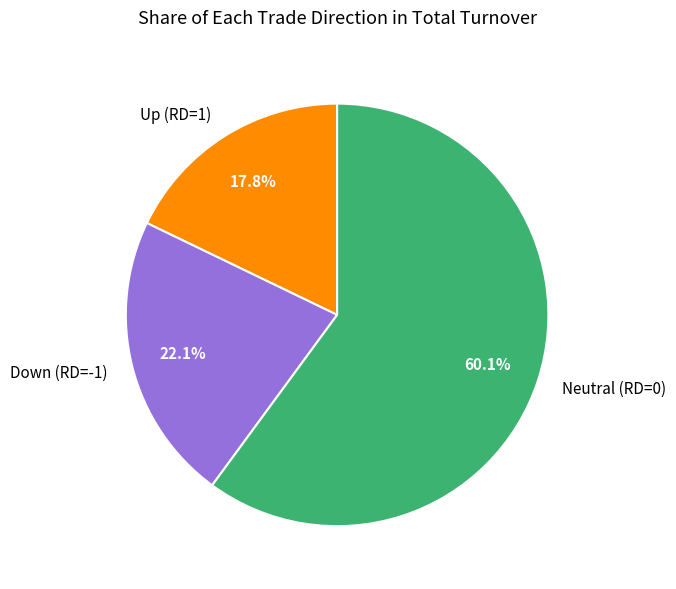

To the nearest percent, what is the average slice percentage?

33%